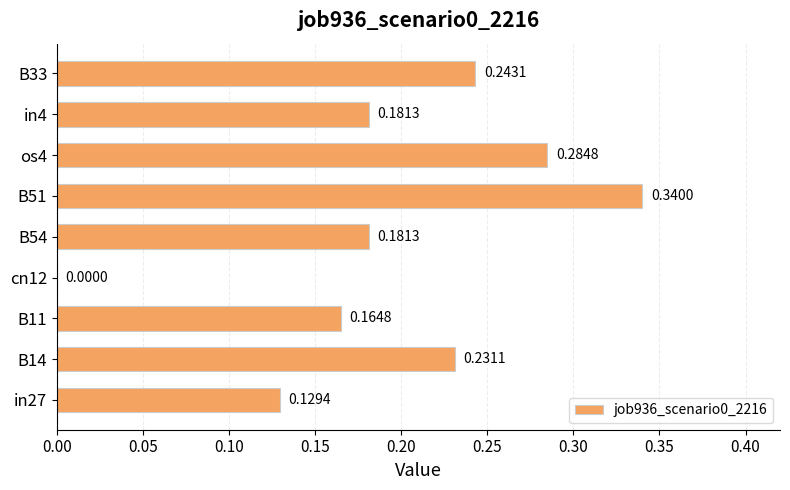

Between B51 and in4, which is larger?

B51